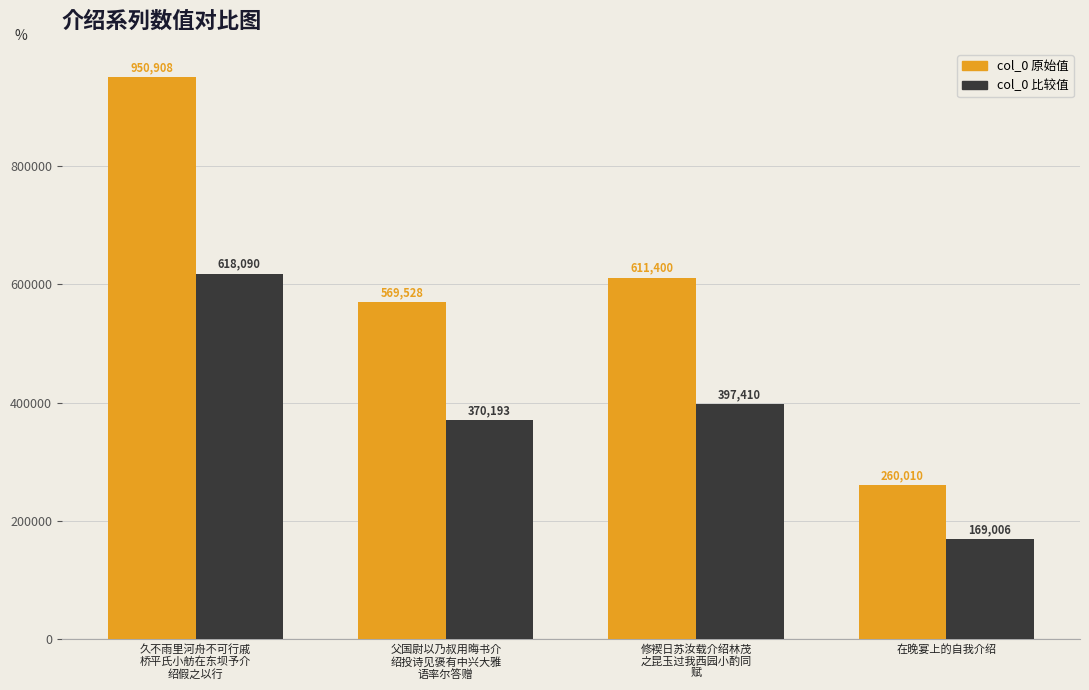

What position from the left is 修褉日苏汝载介绍林茂
之昆玉过我西园小酌同
赋?

3